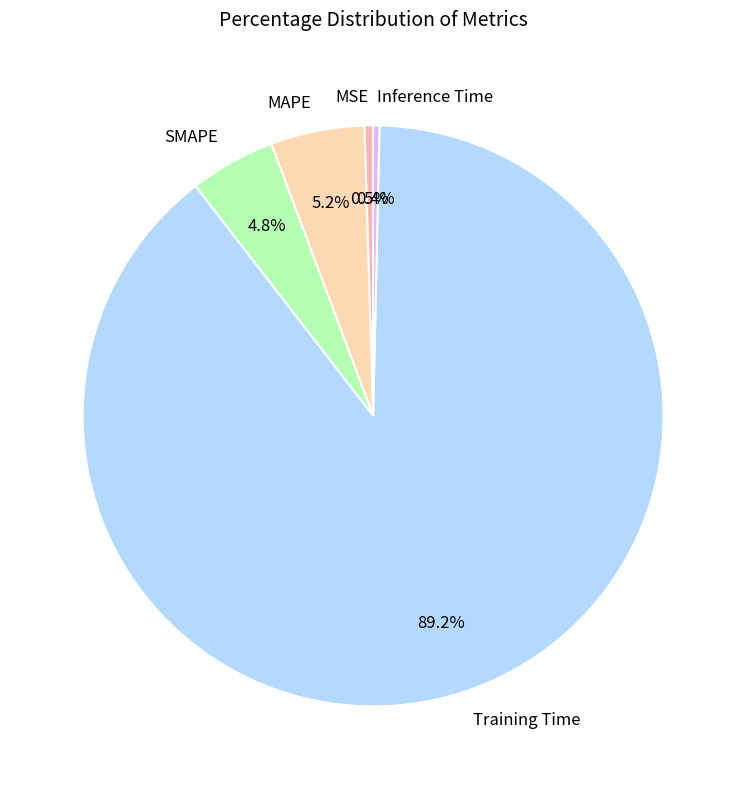

To the nearest percent, what is the average slice percentage?

20%